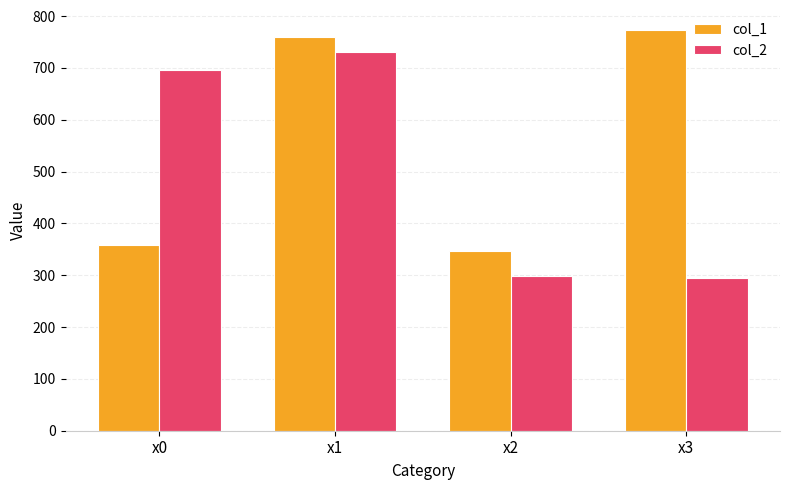

Rank the series at x1 from highest to lowest value.

col_1, col_2